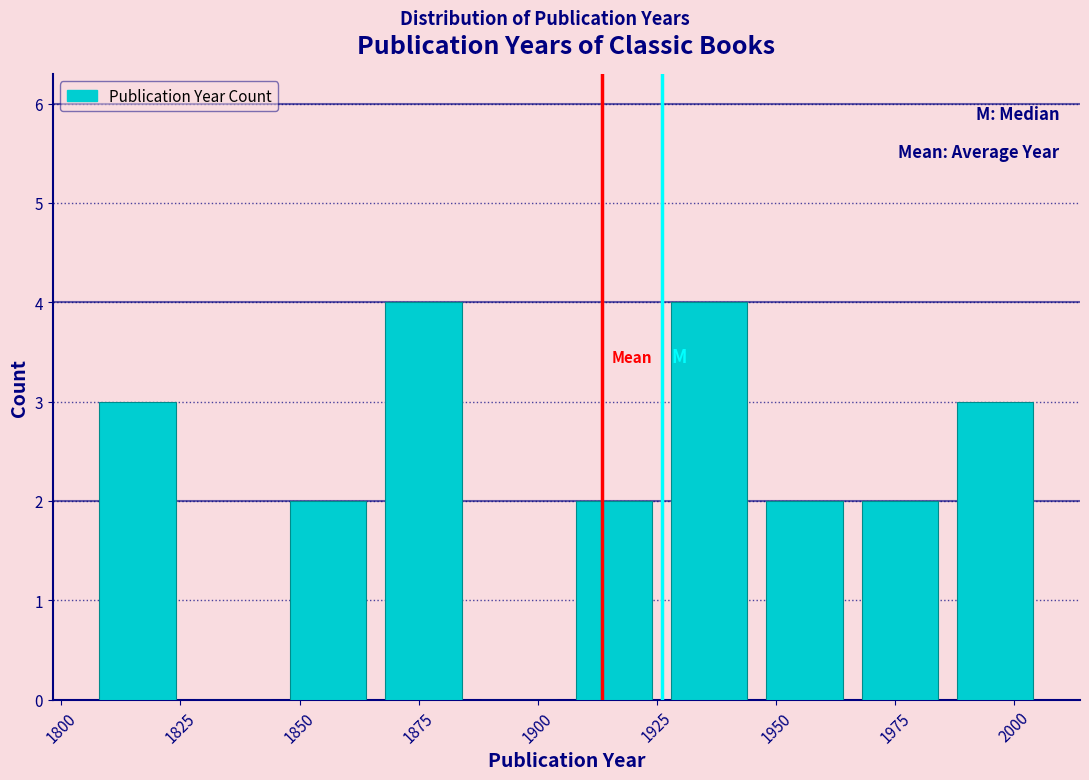

Reading left to right, list every bar in this chart as the range it spans on the x-axis followed by its height. Neither the bar edges nor the heights are printed on the chart, so give them approximately, as read against the axes.

1806 to 1826: 3
1826 to 1846: 0
1846 to 1866: 2
1866 to 1886: 4
1886 to 1906: 0
1906 to 1926: 2
1926 to 1946: 4
1946 to 1966: 2
1966 to 1986: 2
1986 to 2006: 3